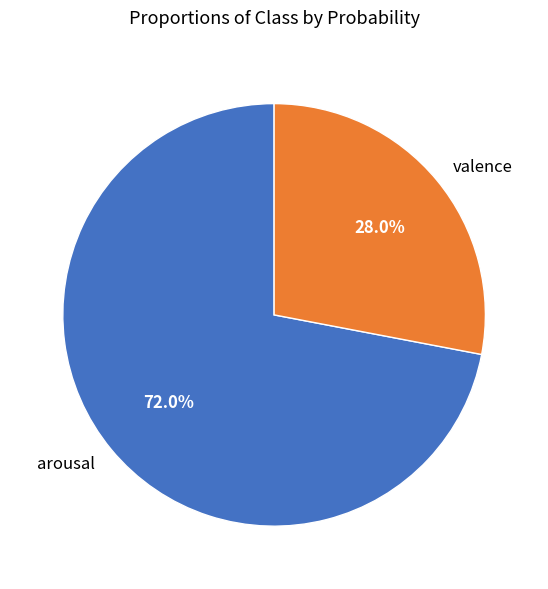

How many segments does this pie chart have?

2